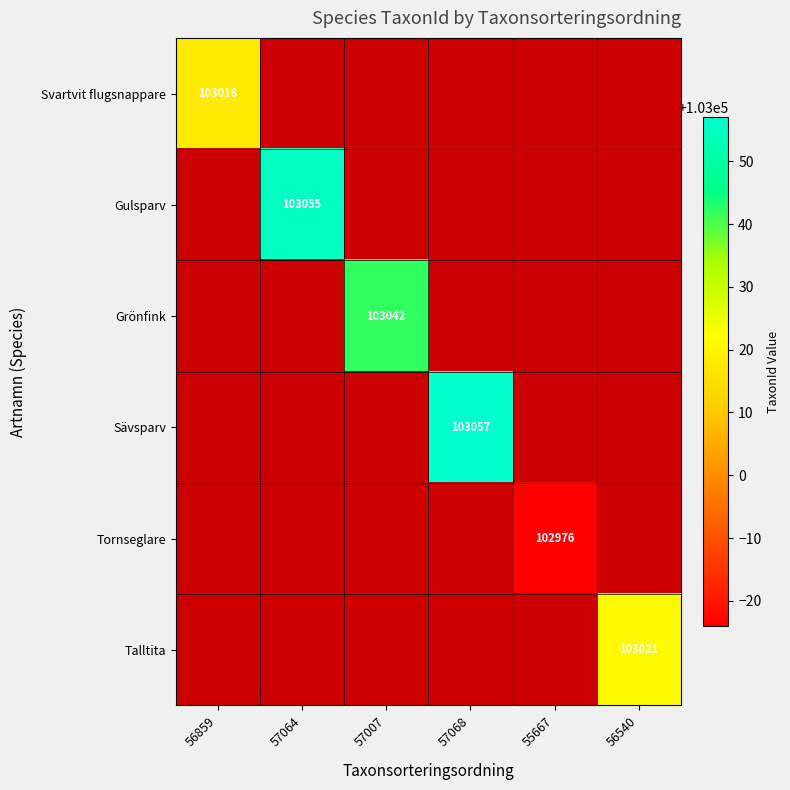

How many series are shown in this chart?

6